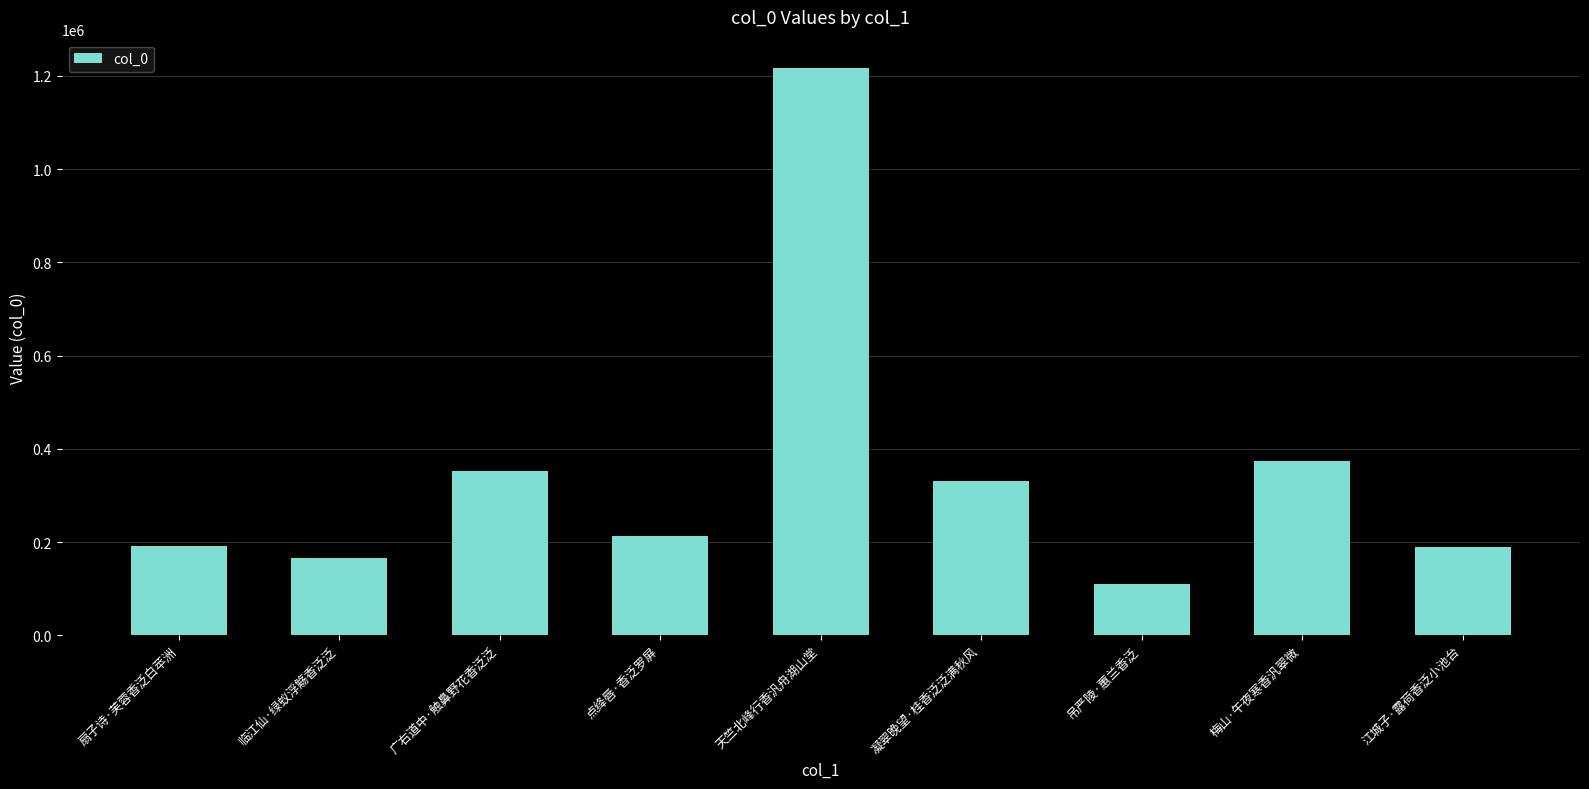

What is the change in value from 广右道中·触鼻野花香泛泛 to 江城子·露荷香泛小池台?

-161493